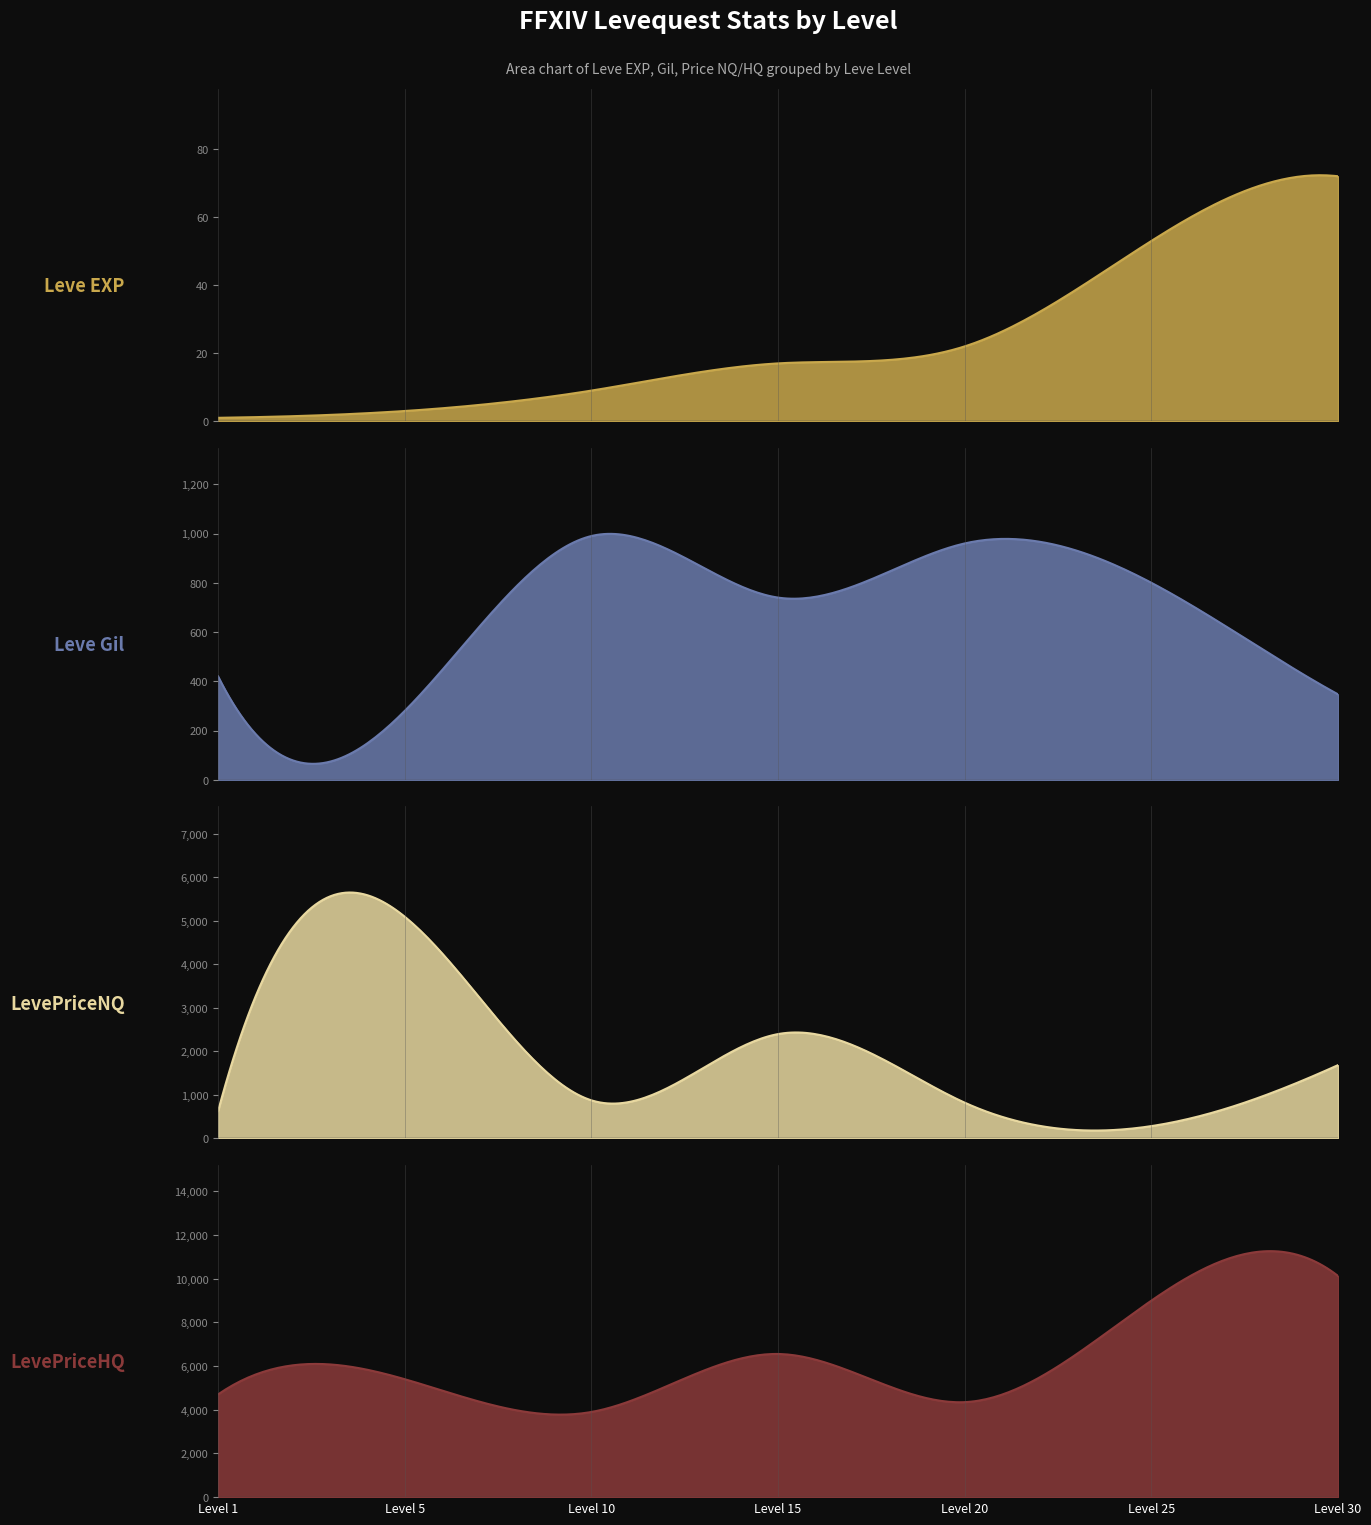

What is the sum of all Leve EXP values?

177